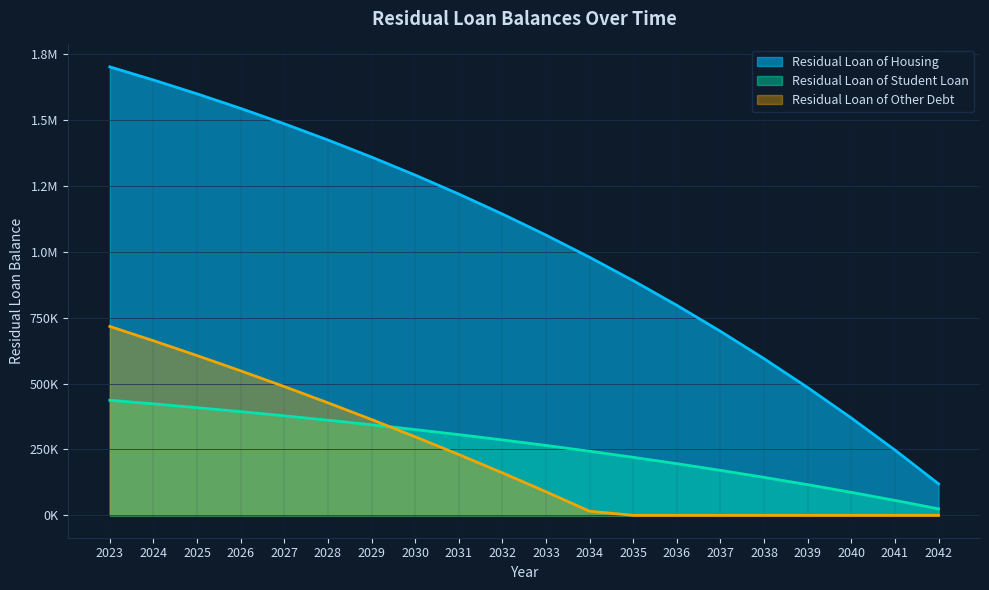

Is it true that Residual Loan of Housing equals 608523.1 at 2035?

False